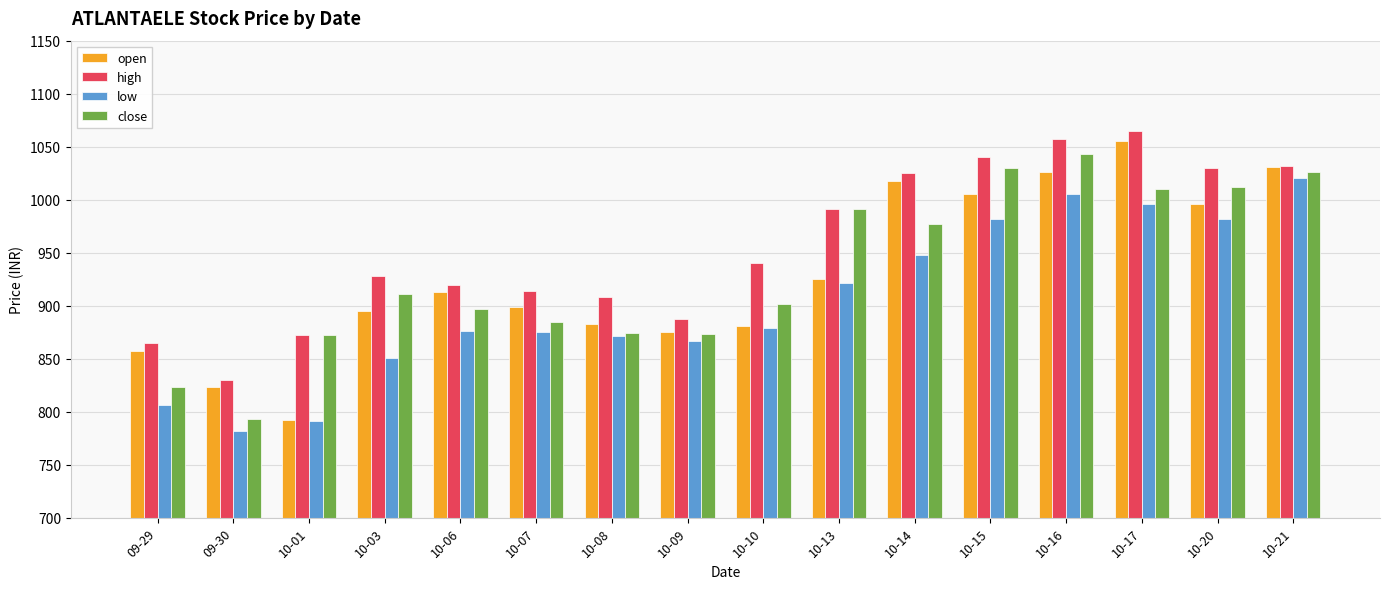

What is the difference between the second highest and minimum values in the low series?

223.0